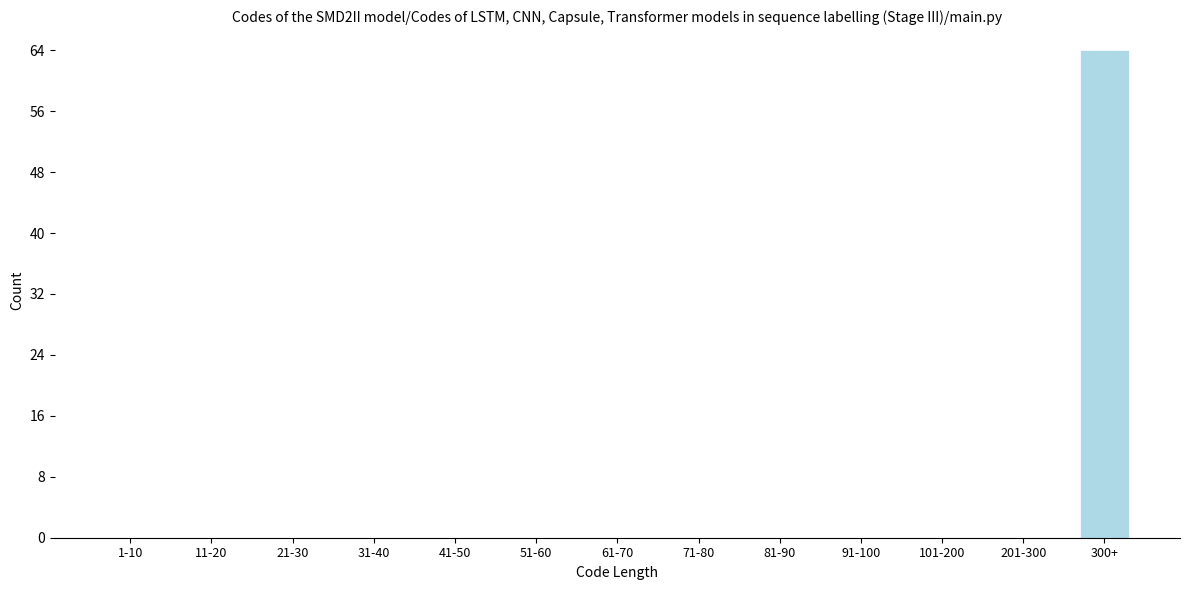

Reading left to right, what are all the values shown in this chart?

1-10=0	11-20=0	21-30=0	31-40=0	41-50=0	51-60=0	61-70=0	71-80=0	81-90=0	91-100=0	101-200=0	201-300=0	300+=64